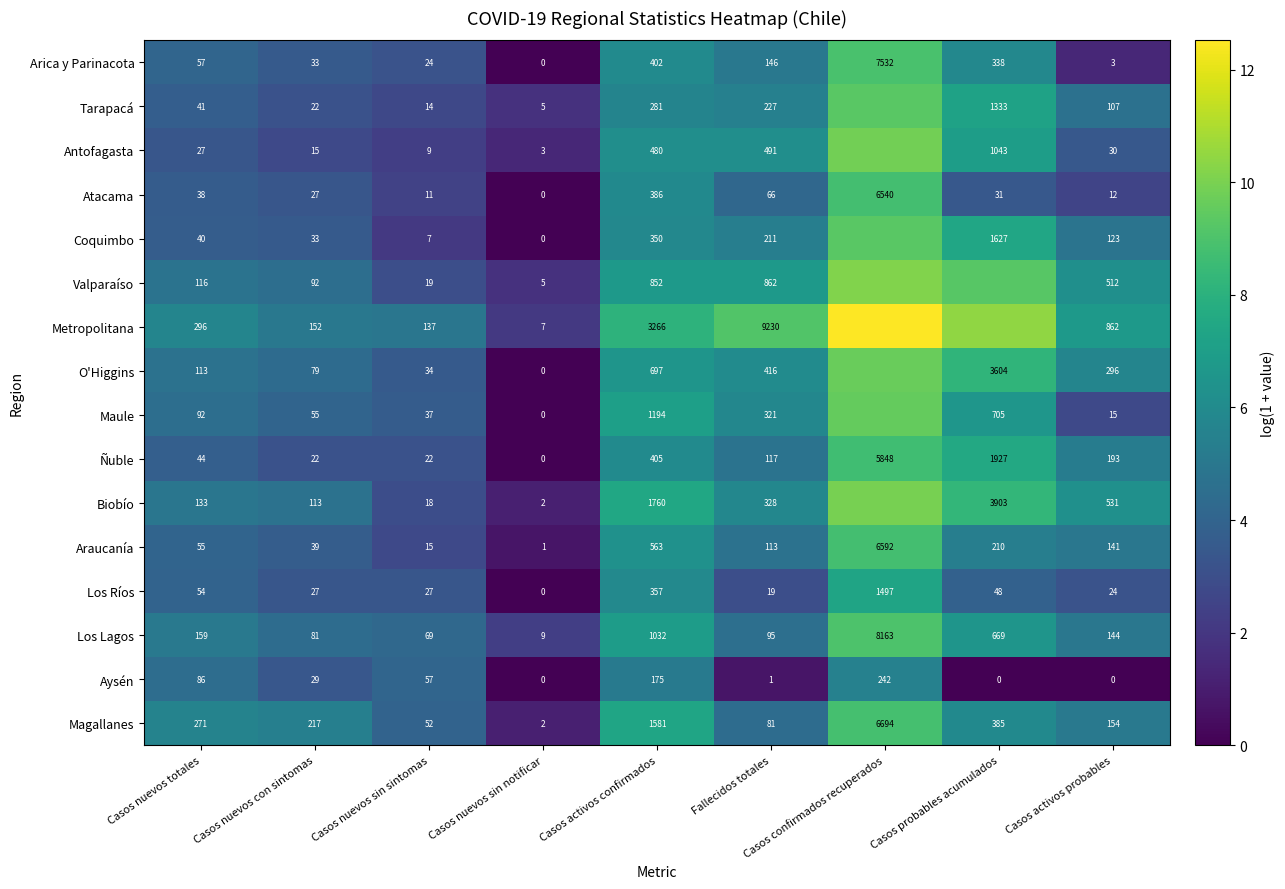

Between Casos nuevos sin sintomas and Casos nuevos sin notificar, which is larger?

Casos nuevos sin sintomas